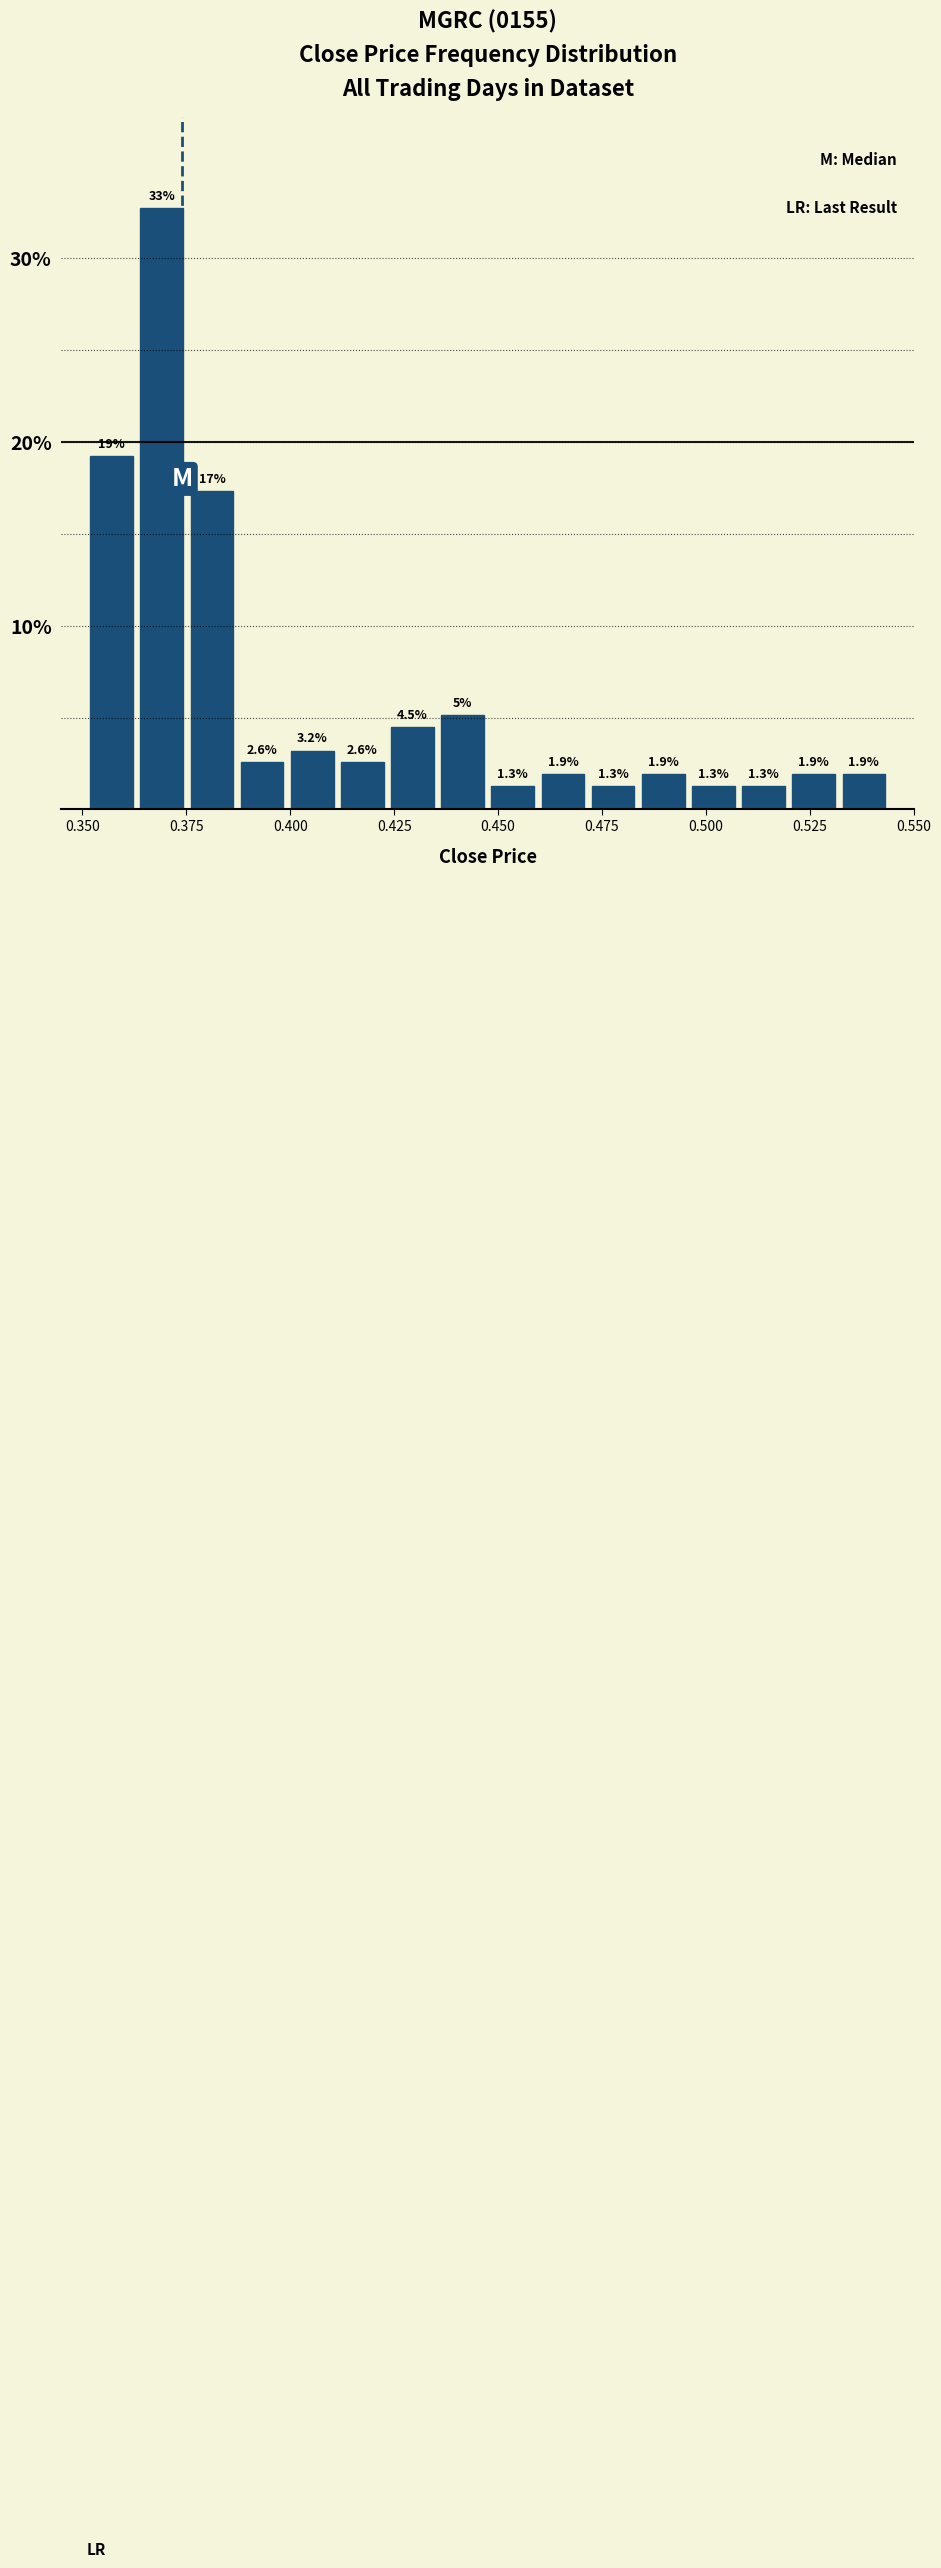

Around what value on the x-axis is the tallest bar? Give the approximate position of its centre, as read against the axis.

0.370